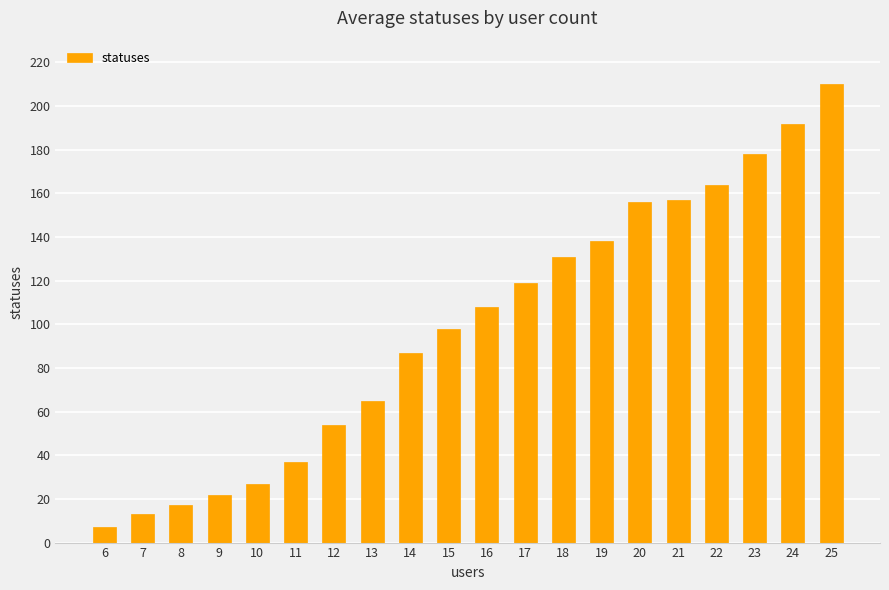

What is the difference between the second highest and minimum values?

185